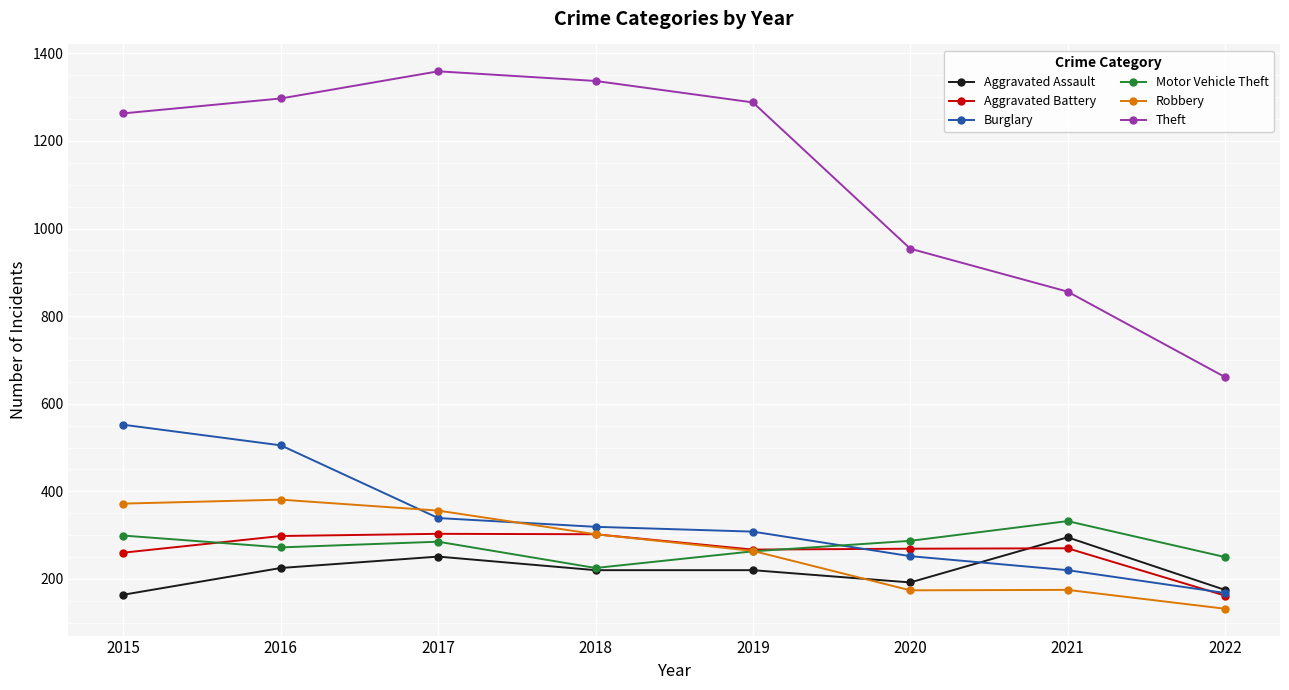

True or false: Theft and Robbery cross at least once.

False